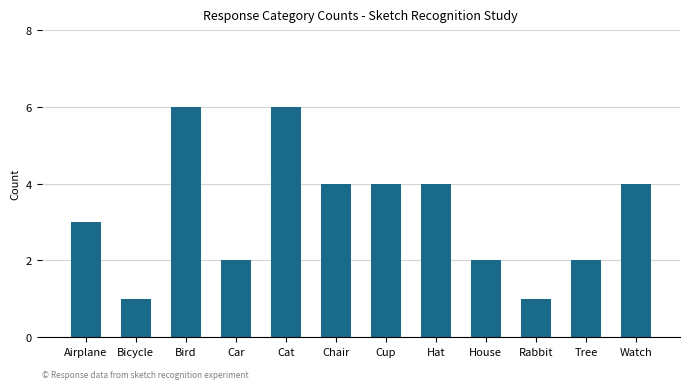

Which has a higher value, Bird or Car?

Bird